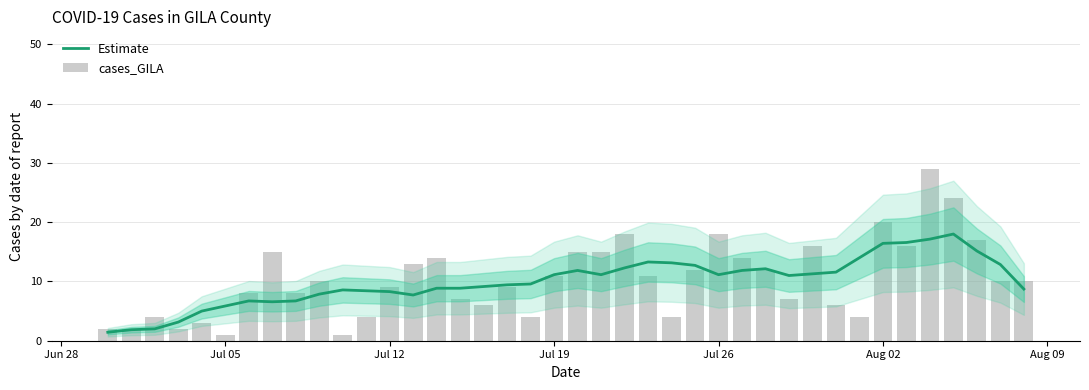

What is the minimum value for Estimate?

1.4